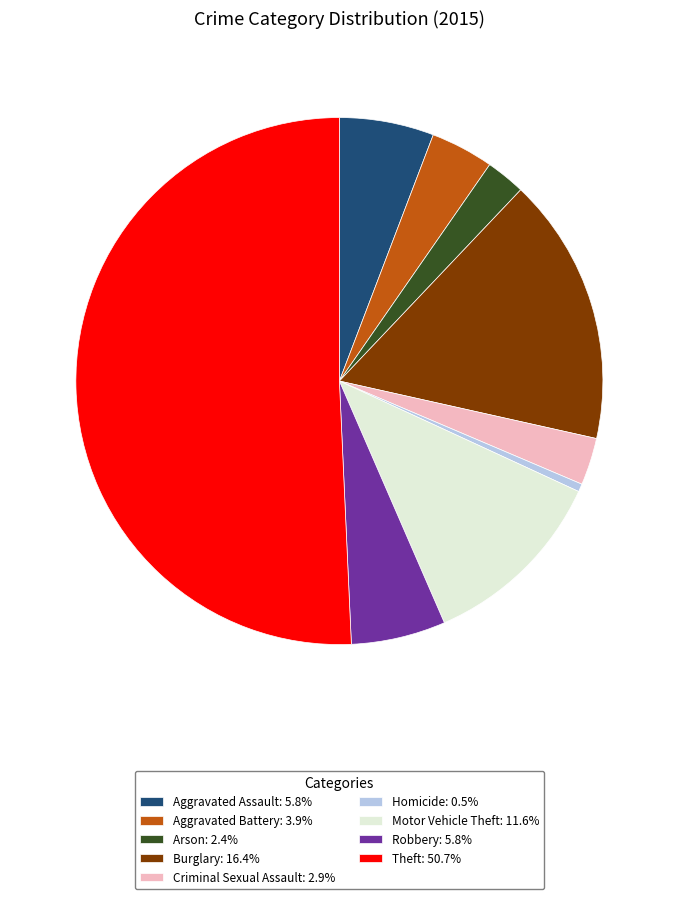

How many slices are in this pie chart?

9